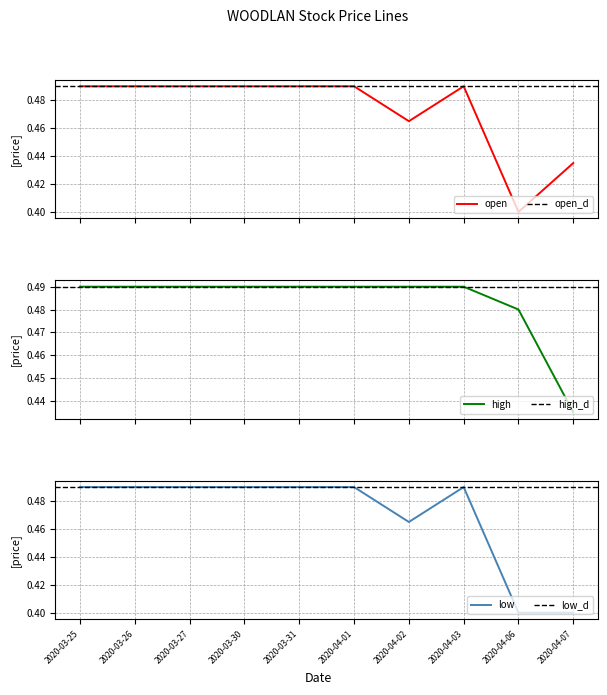

What is the minimum value shown in the chart?

0.4